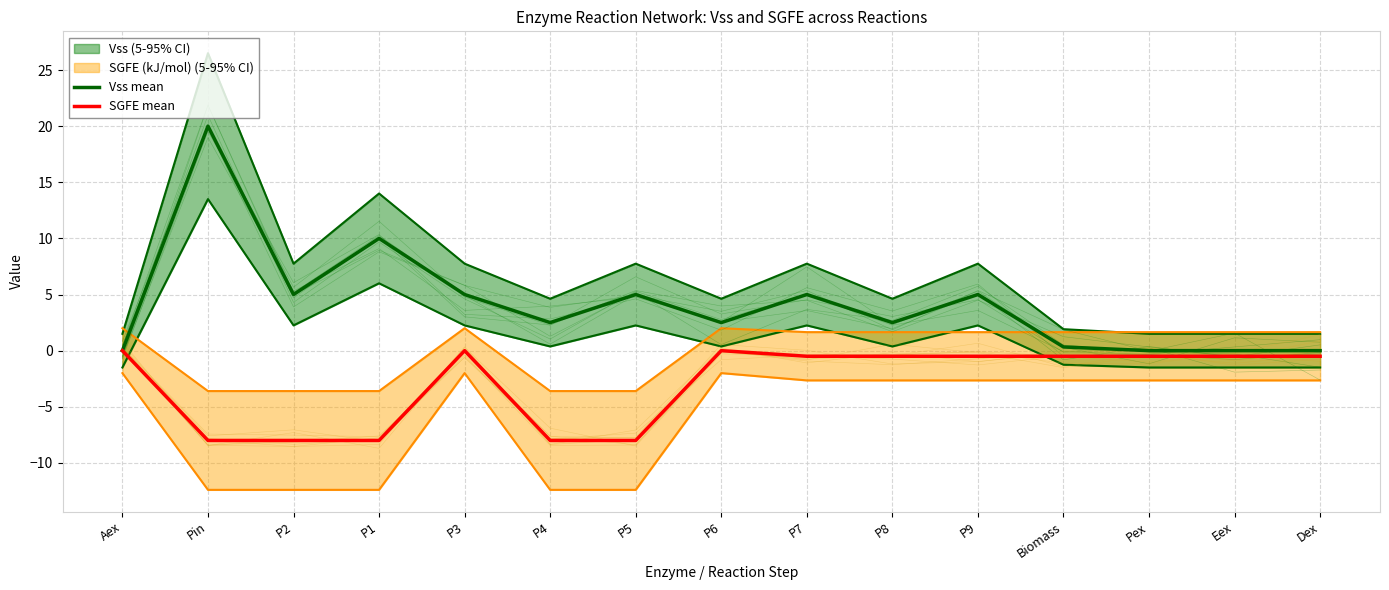

Is the value of SGFE mean at Pex greater than the value of Vss mean at P5?

No